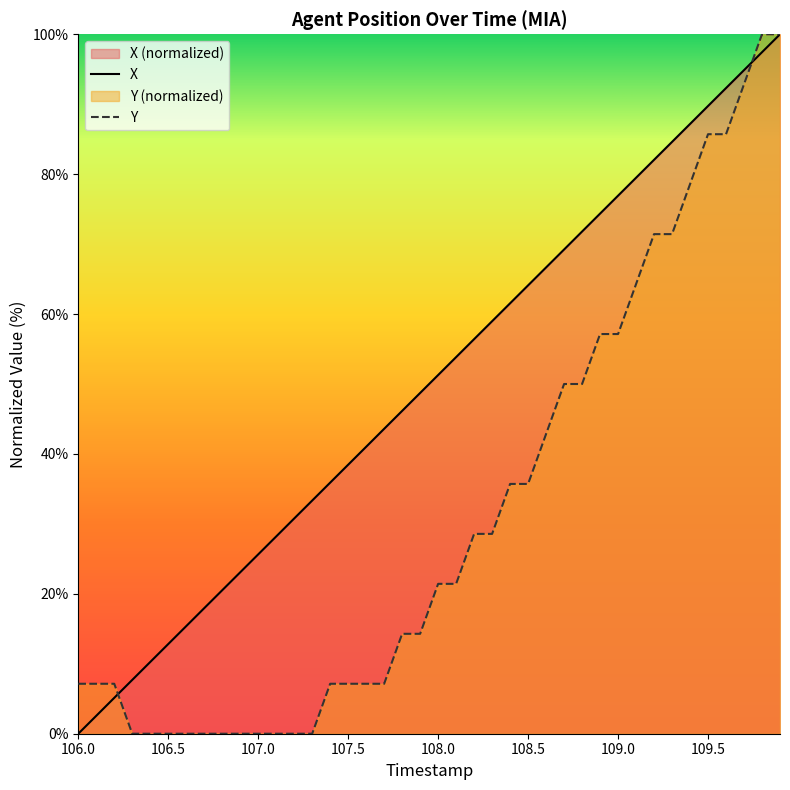

Which has a higher value, 107.4 or 107.3?

107.4